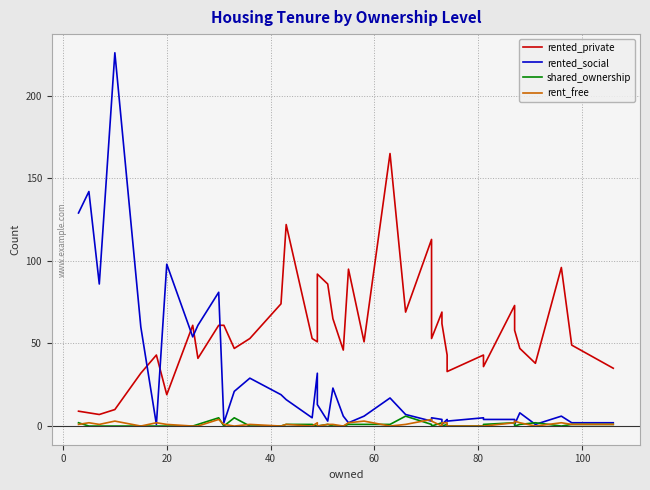

True or false: rented_private has more than 1 interior local peaks.

True